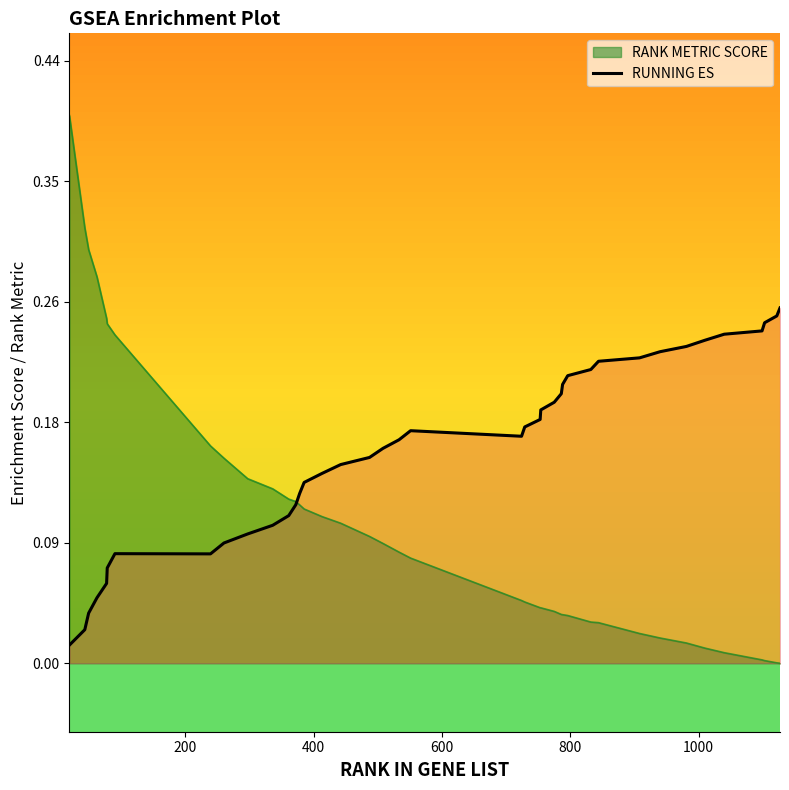

Which series has the largest total across all categories?

RUNNING ES